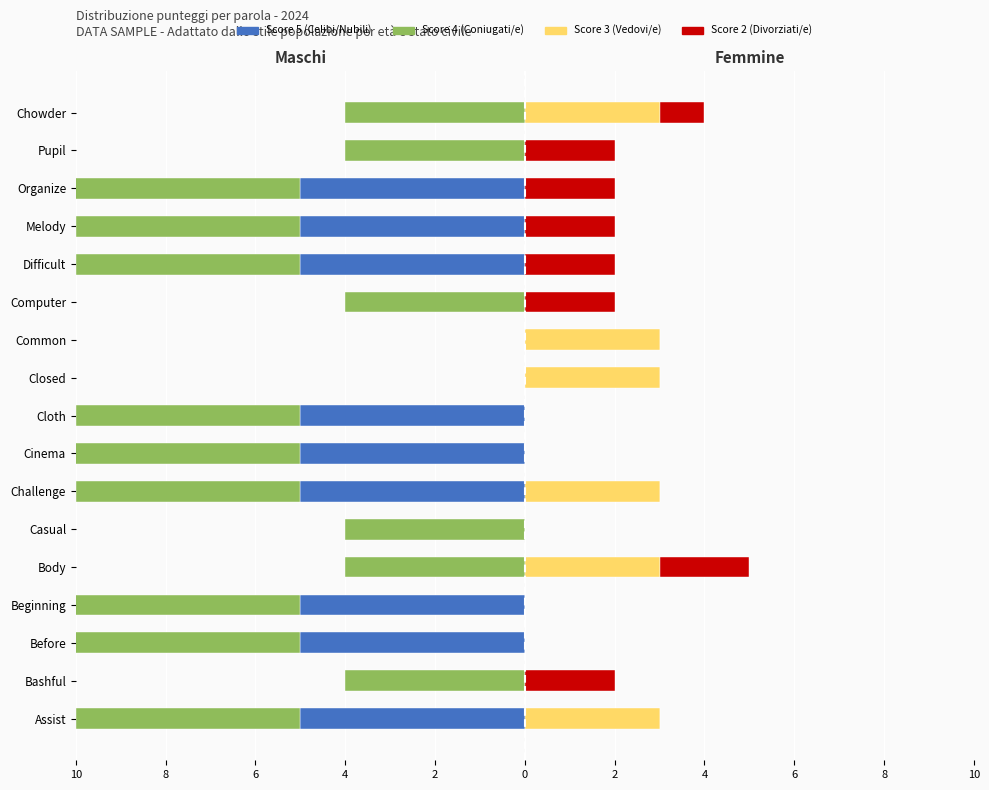

What is the value of the Score 3 bar at the 11th from the left?

3